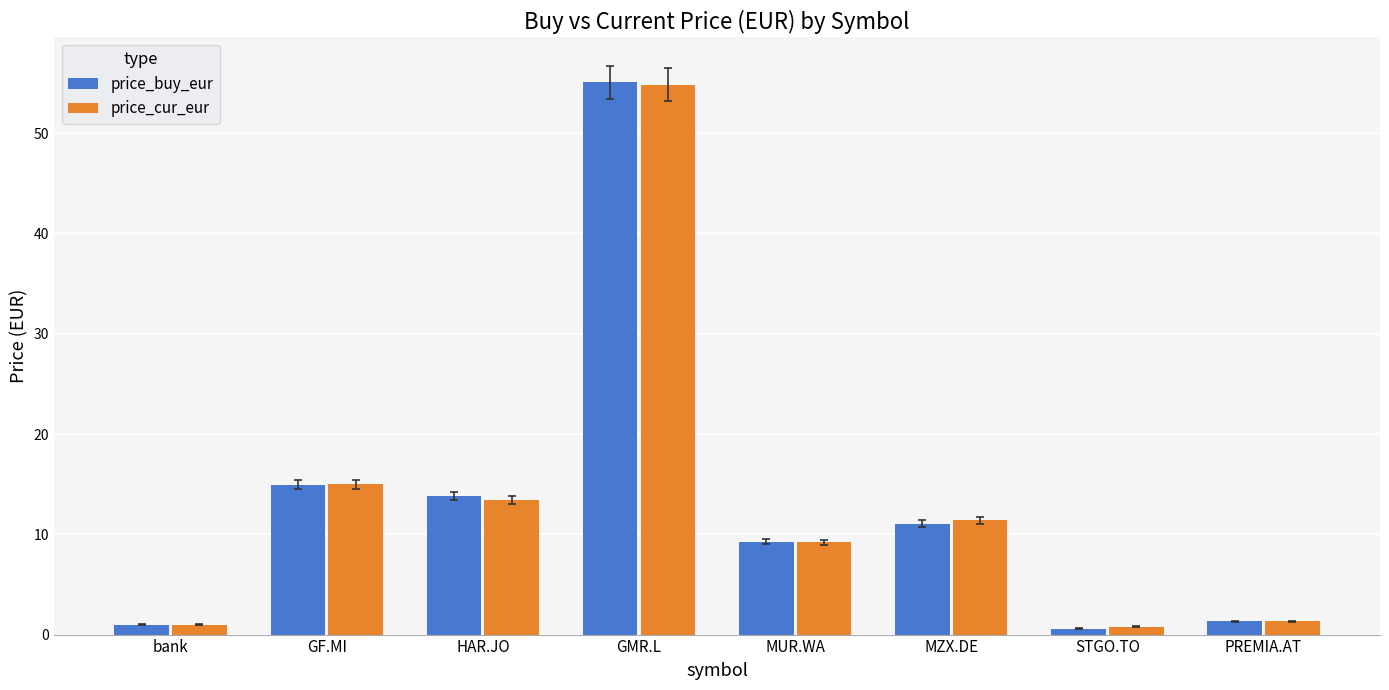

What is the label of the 2nd bar from the left?

GF.MI